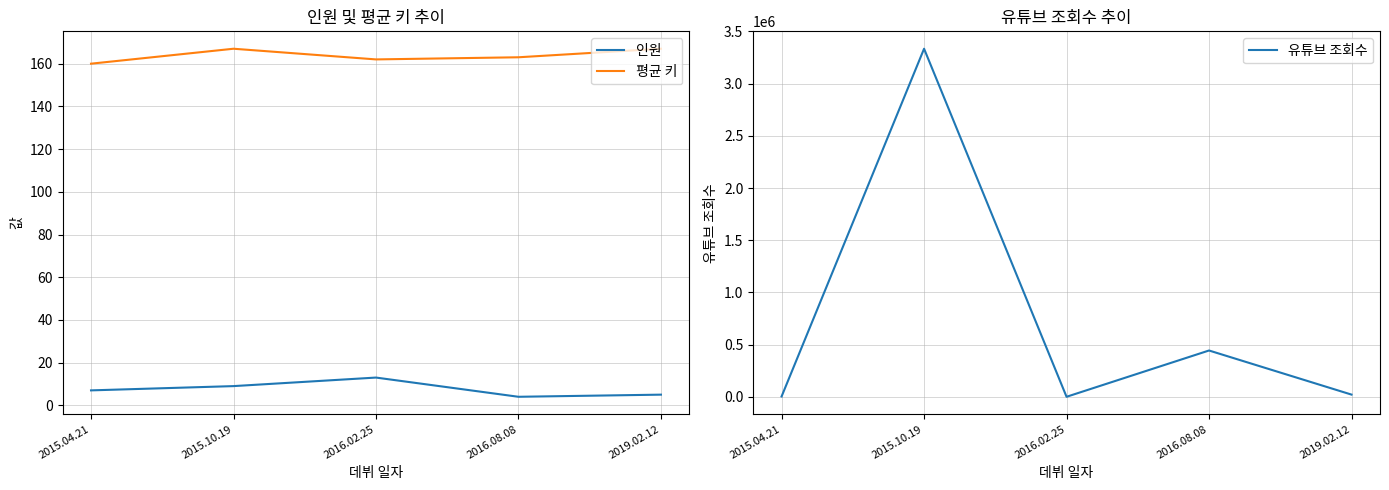

At 2019.02.12, list the series in order from largest to smallest.

유튜브 조회수, 평균 키, 인원